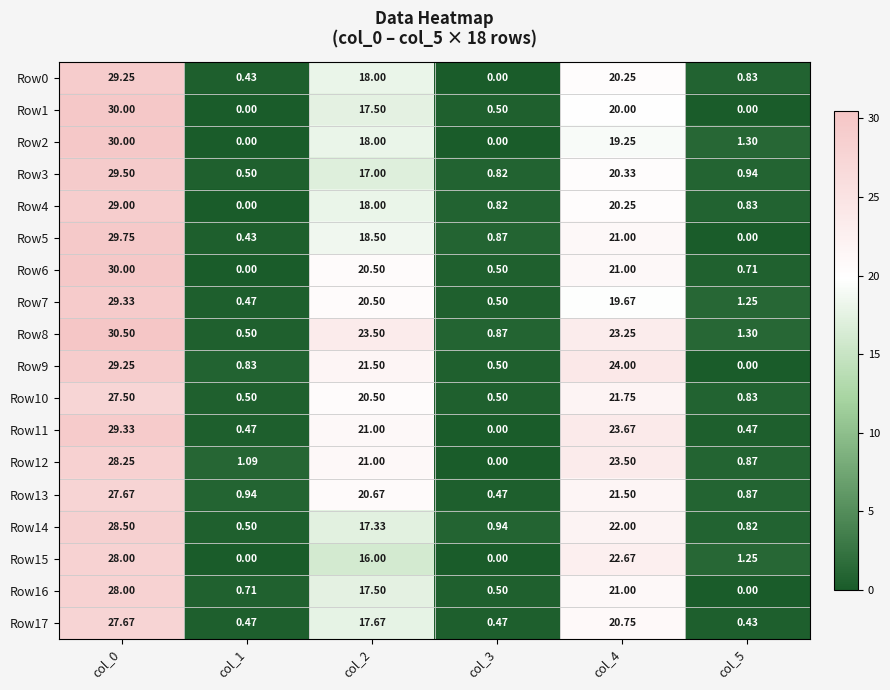

How many values in Row16 are above zero?

5